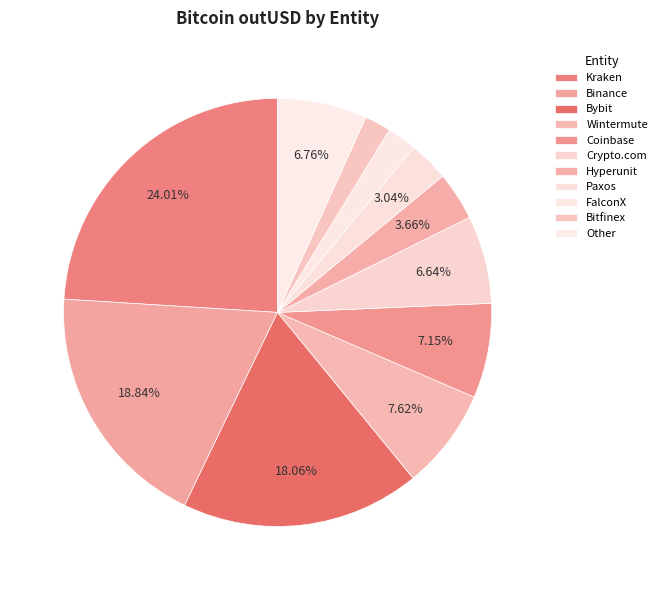

Count the number of slices in the pie.

11